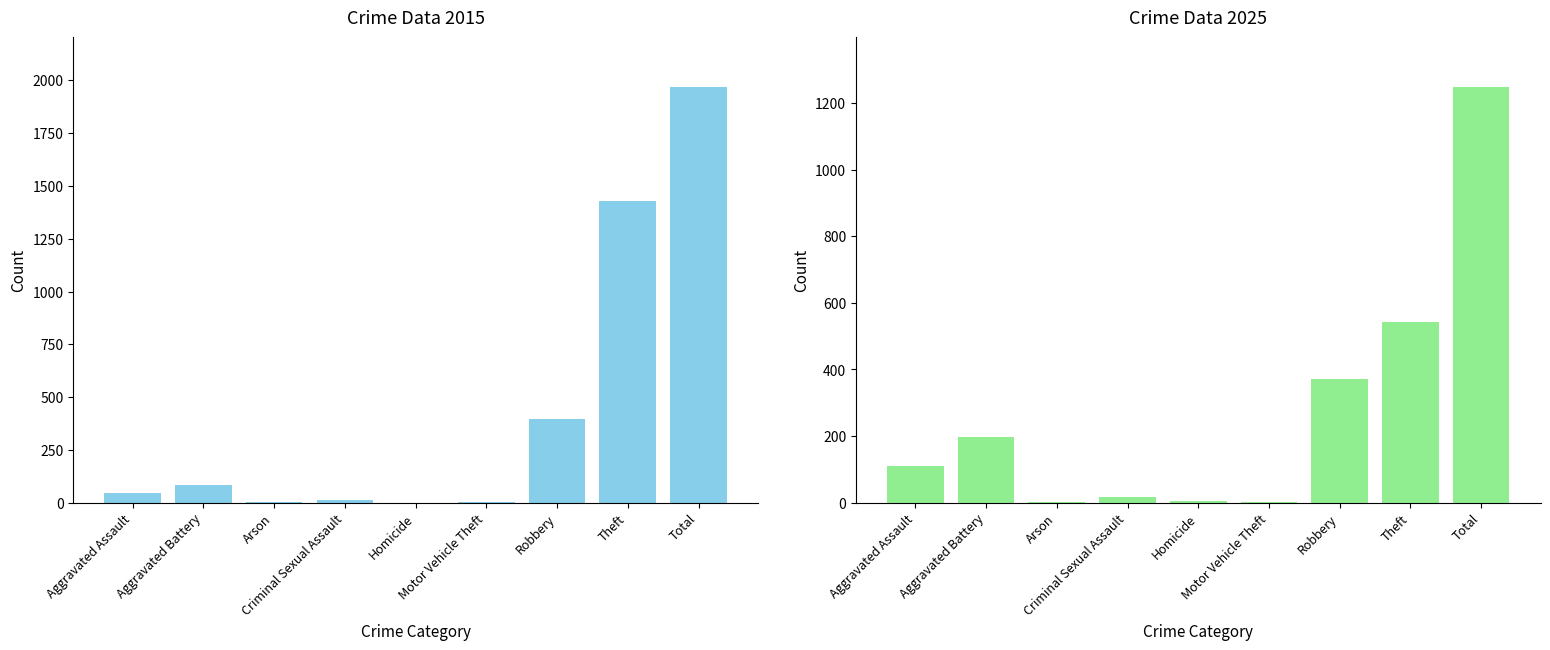

Reading right to left, what are all the values shown in this chart?

2015: Total=1968	Theft=1429	Robbery=395	Motor Vehicle Theft=1	Homicide=0	Criminal Sexual Assault=12	Arson=3	Aggravated Battery=82	Aggravated Assault=46
2020: Total=1248	Theft=544	Robbery=372	Motor Vehicle Theft=2	Homicide=4	Criminal Sexual Assault=16	Arson=1	Aggravated Battery=198	Aggravated Assault=111